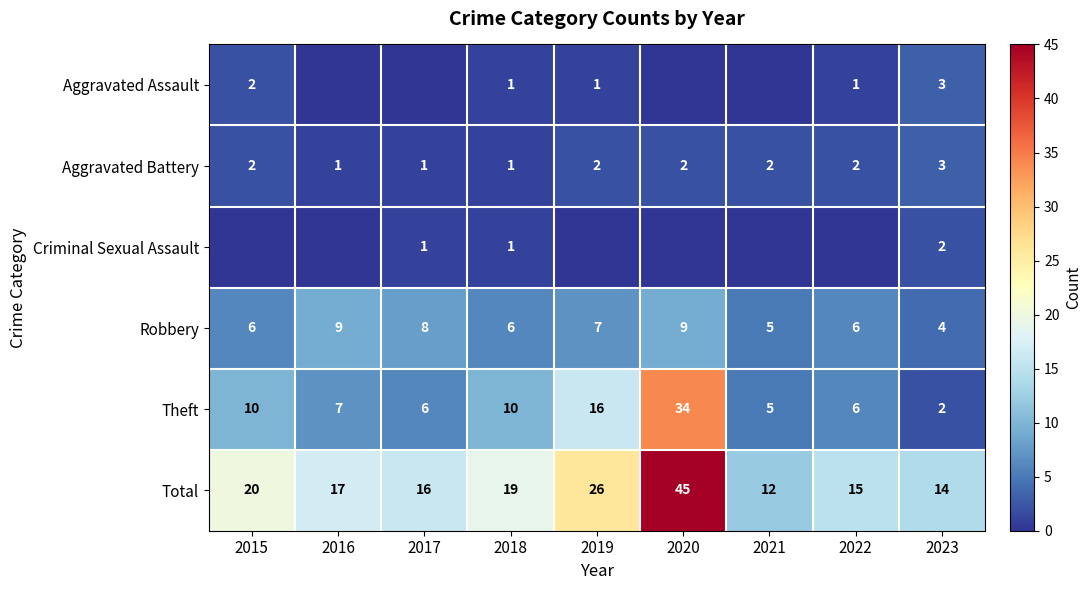

How many values in the Robbery series are below 6?

2